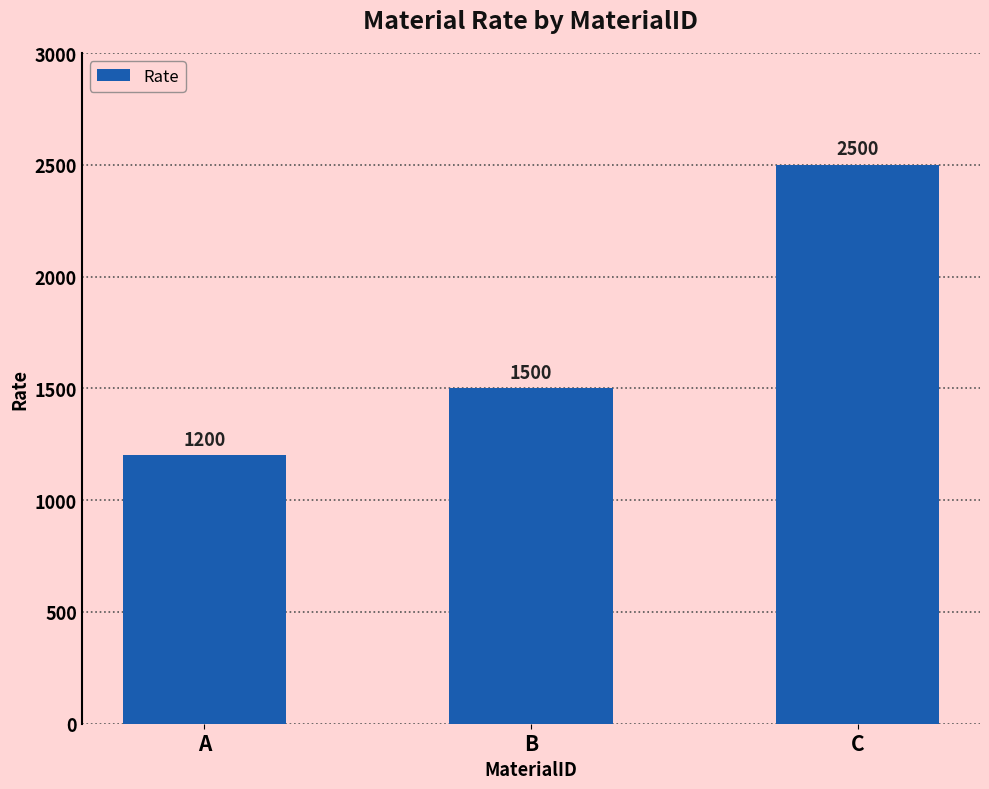

List the labels in order of value, largest first.

C, B, A